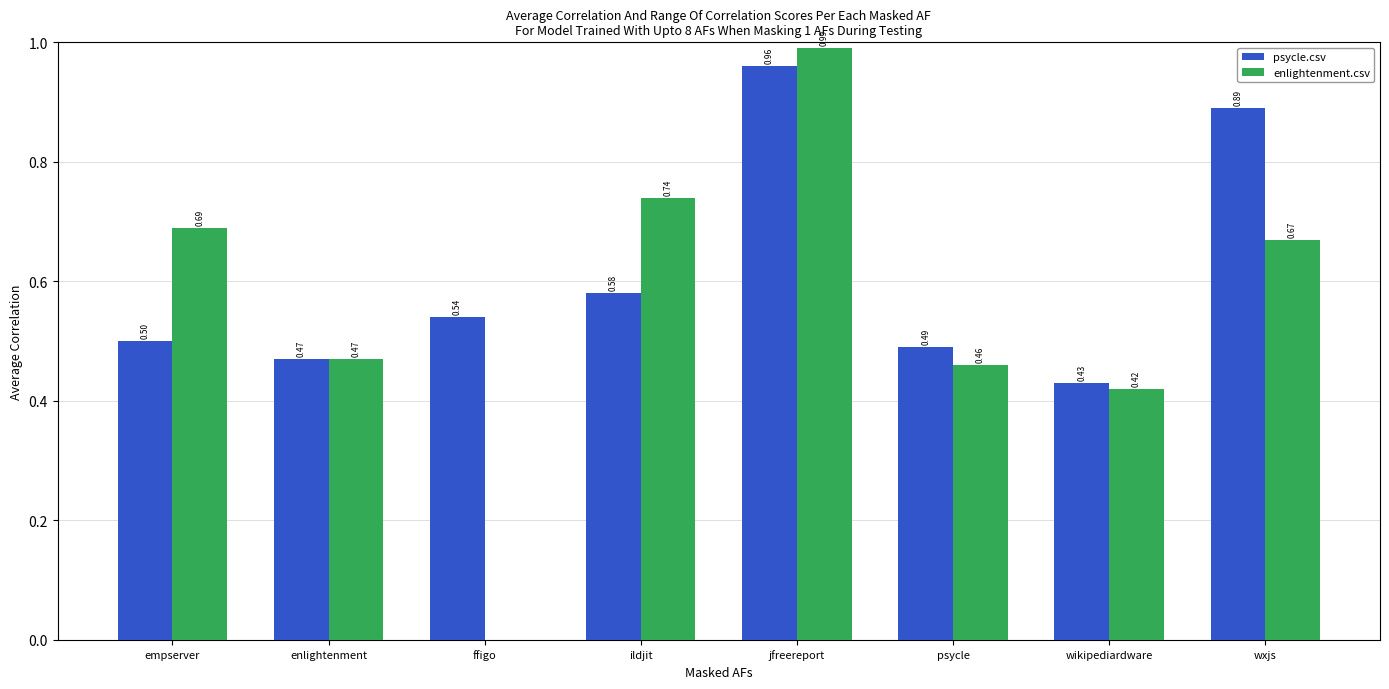

At which label does enlightenment.csv reach its peak?

jfreereport